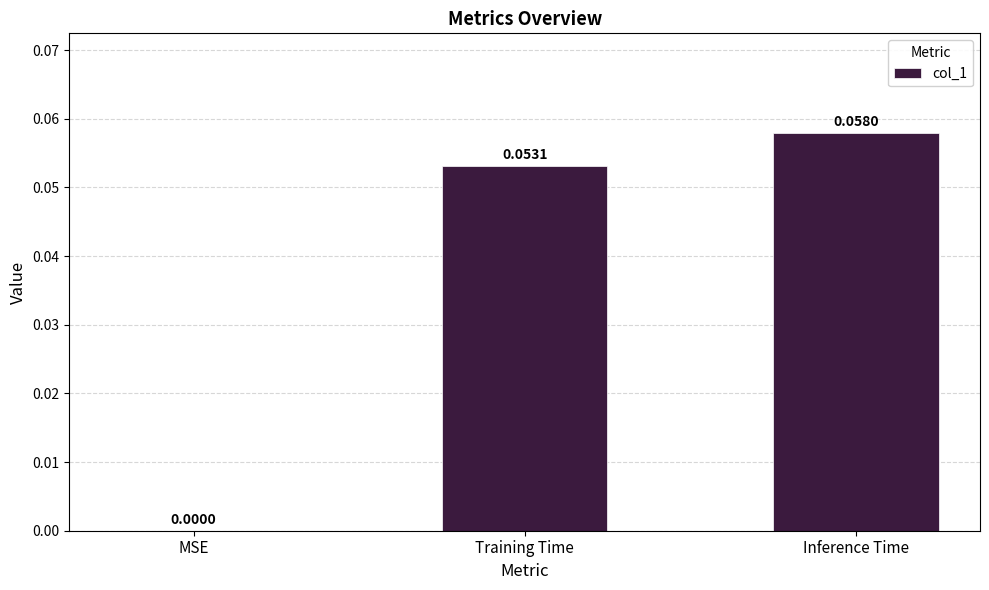

At which label is the value closest to 0?

MSE